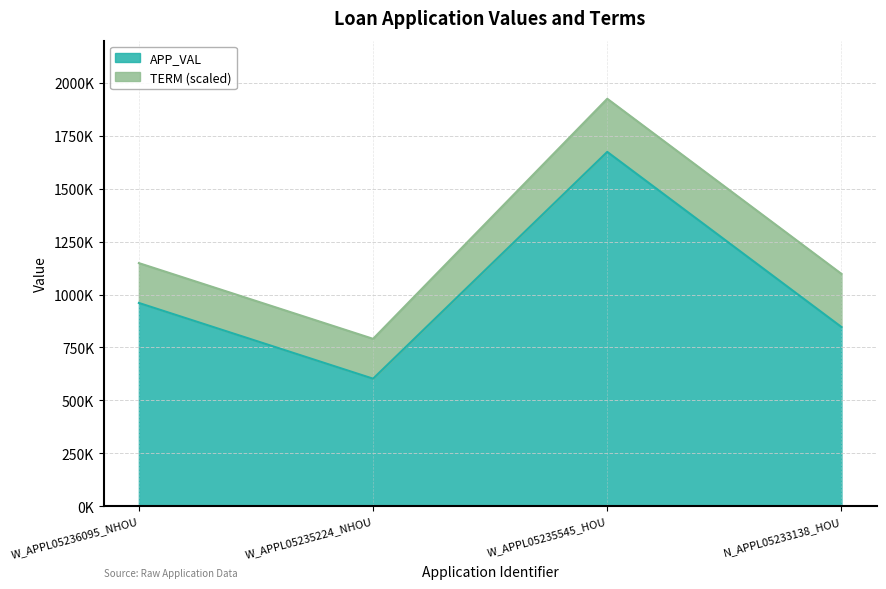

What is the greatest value displayed?

1674367